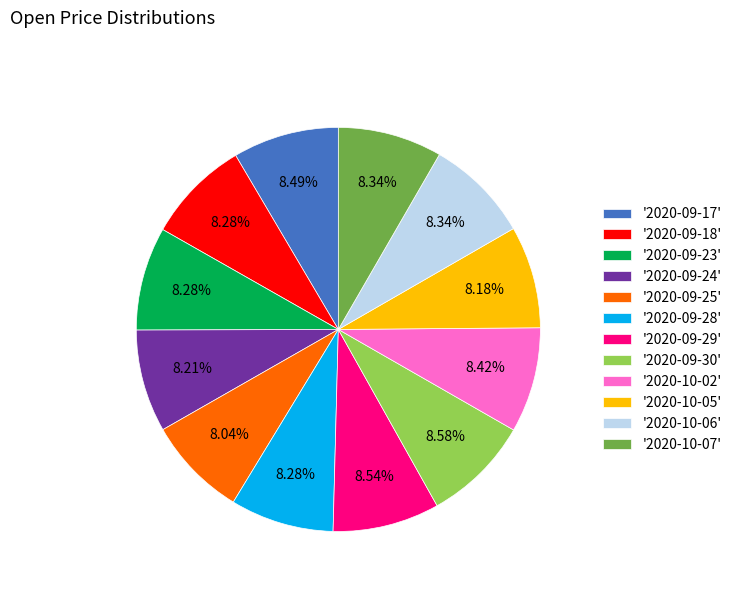

Count the number of slices in the pie.

12